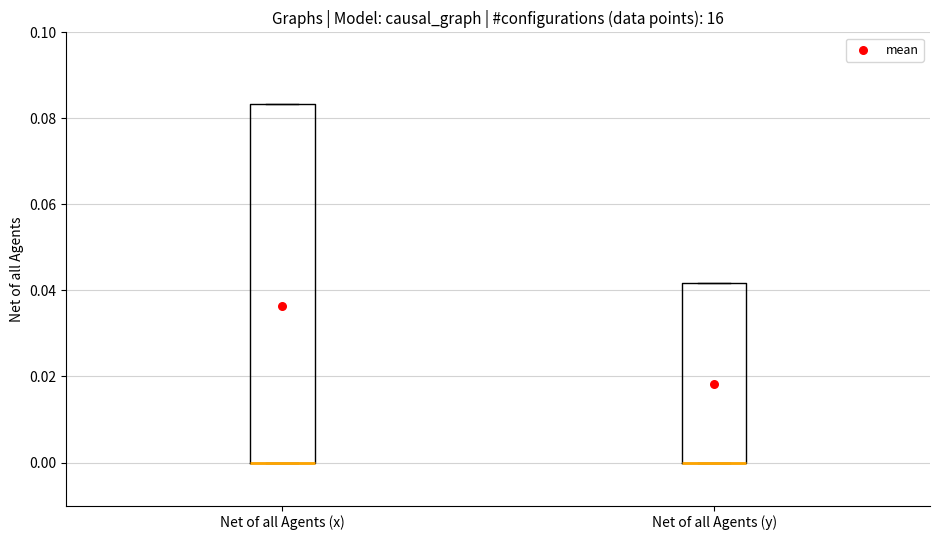

Where is the lower edge of the box for Net of all Agents (y) on the y-axis? The values are not printed on the chart, so give them approximately, as read against the axis.

0.000